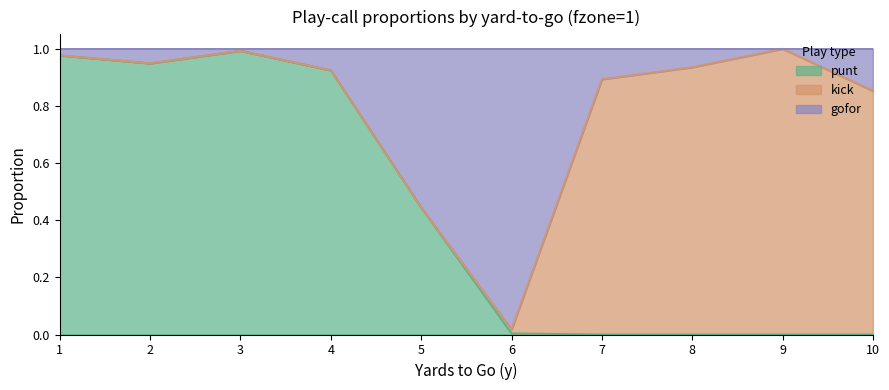

Which series changed the most between 2 and 10?

punt